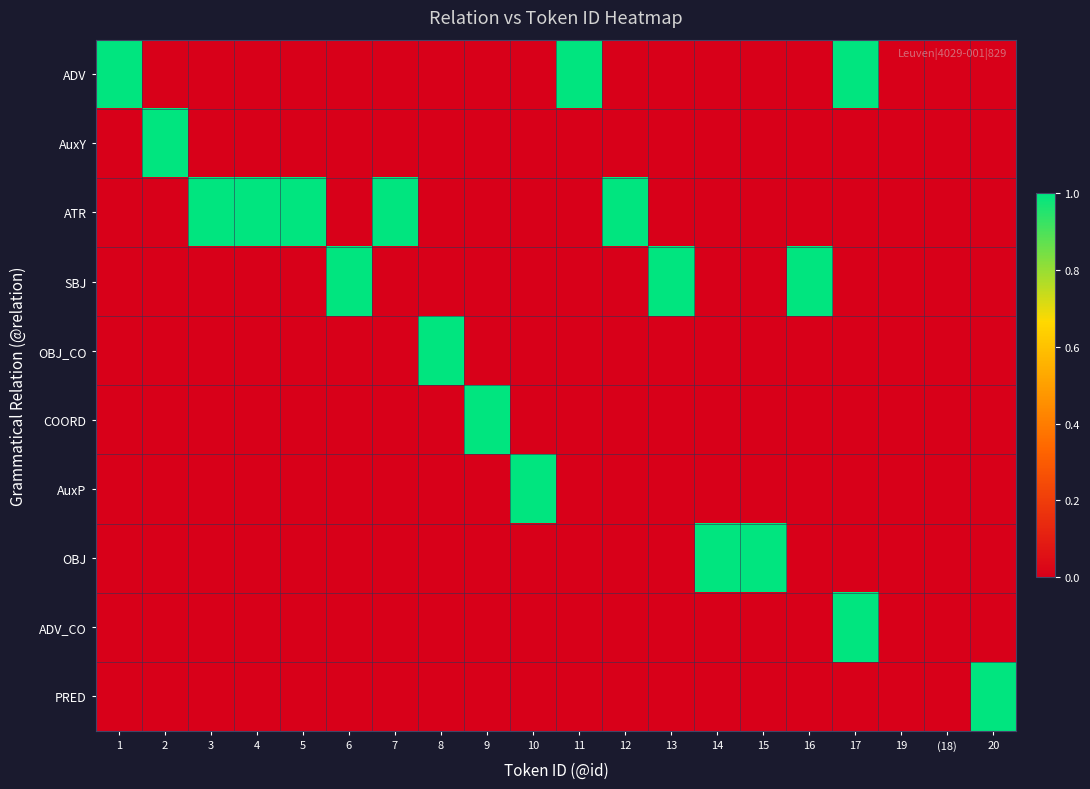

Which has a higher value, 12 or 11?

11